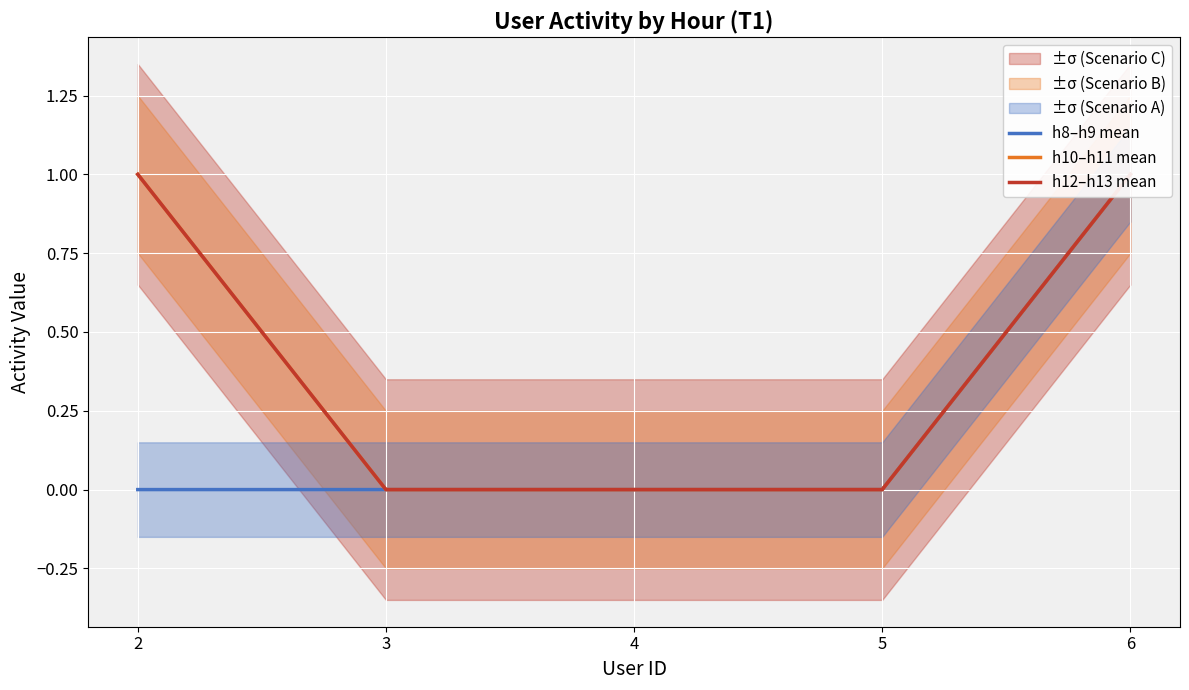

Reading left to right, extract all data points from this chart.

h8–h9 mean: 2=0	3=0	4=0	5=0	6=1
h10–h11 mean: 2=1	3=0	4=0	5=0	6=1
h12–h13 mean: 2=1	3=0	4=0	5=0	6=1